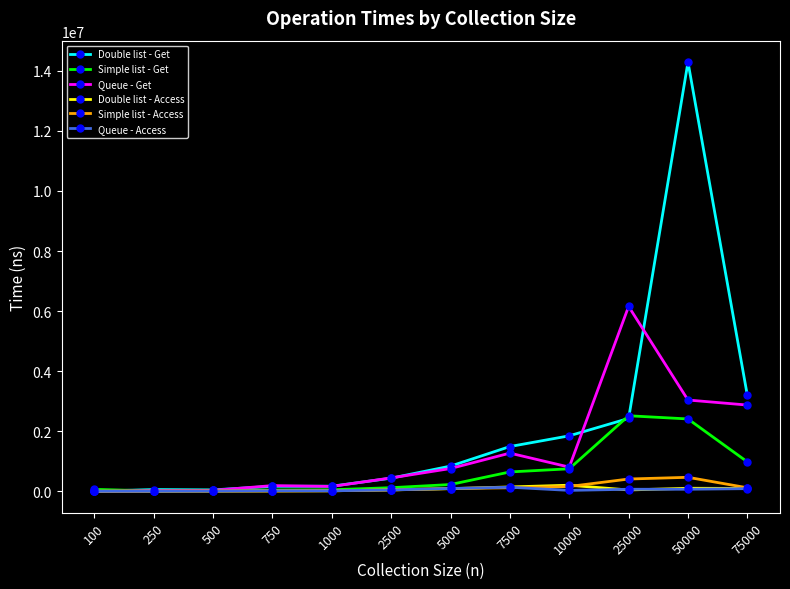

What is the maximum value shown in the chart?

14287600